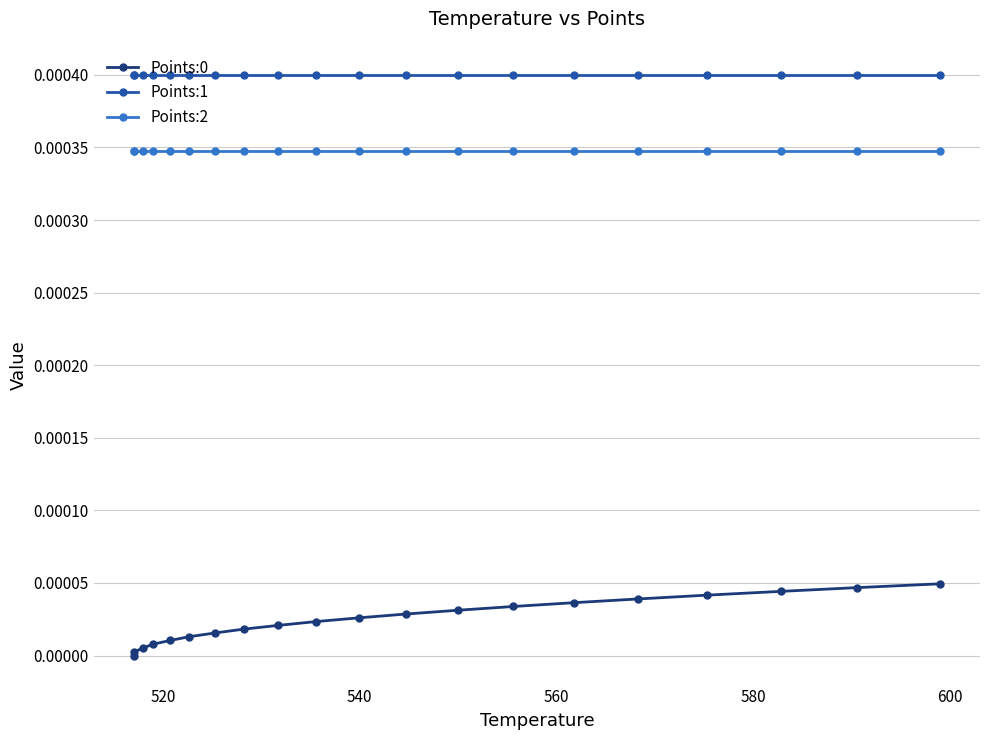

True or false: Points:0 and Points:2 cross at least once.

False